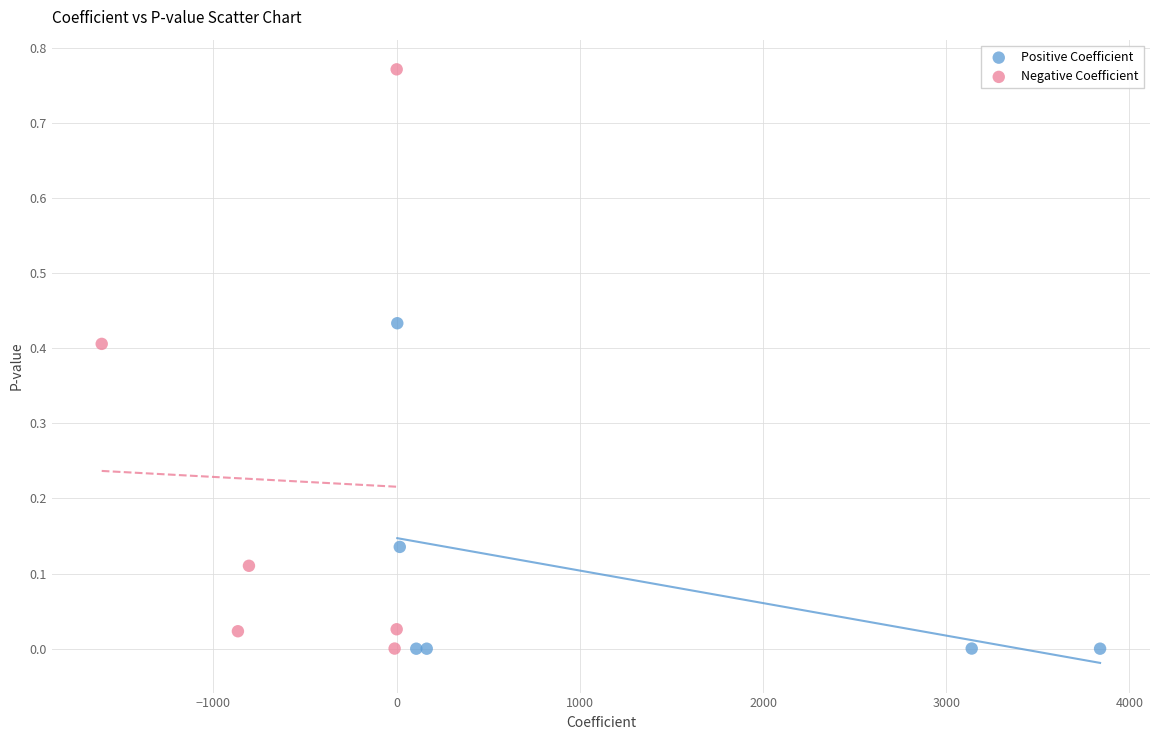

Which series has the widest spread of Y values?

Negative Coefficient